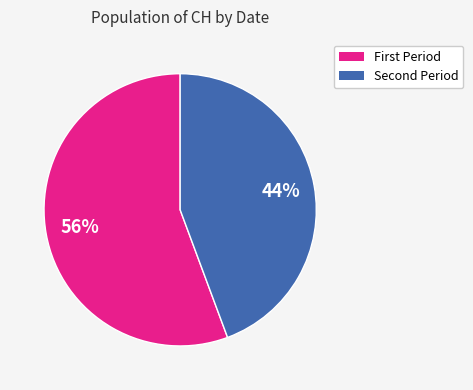

Does any single category account for the majority?

Yes